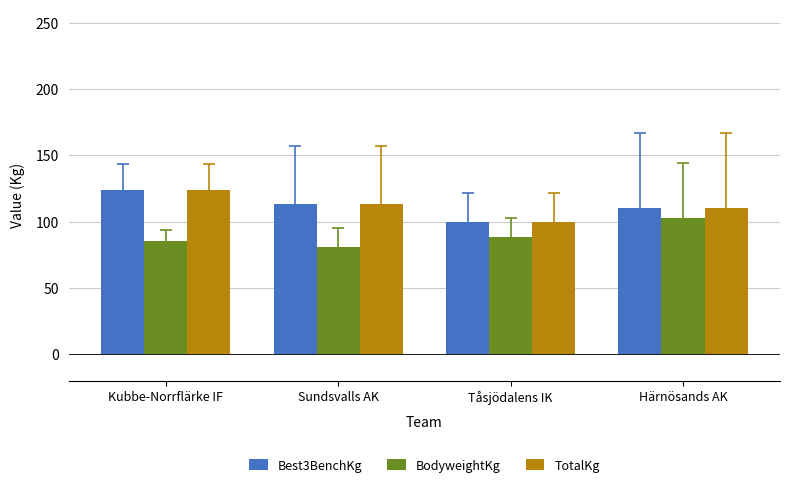

What is the value of the BodyweightKg bar at the 4th from the left?

103.0